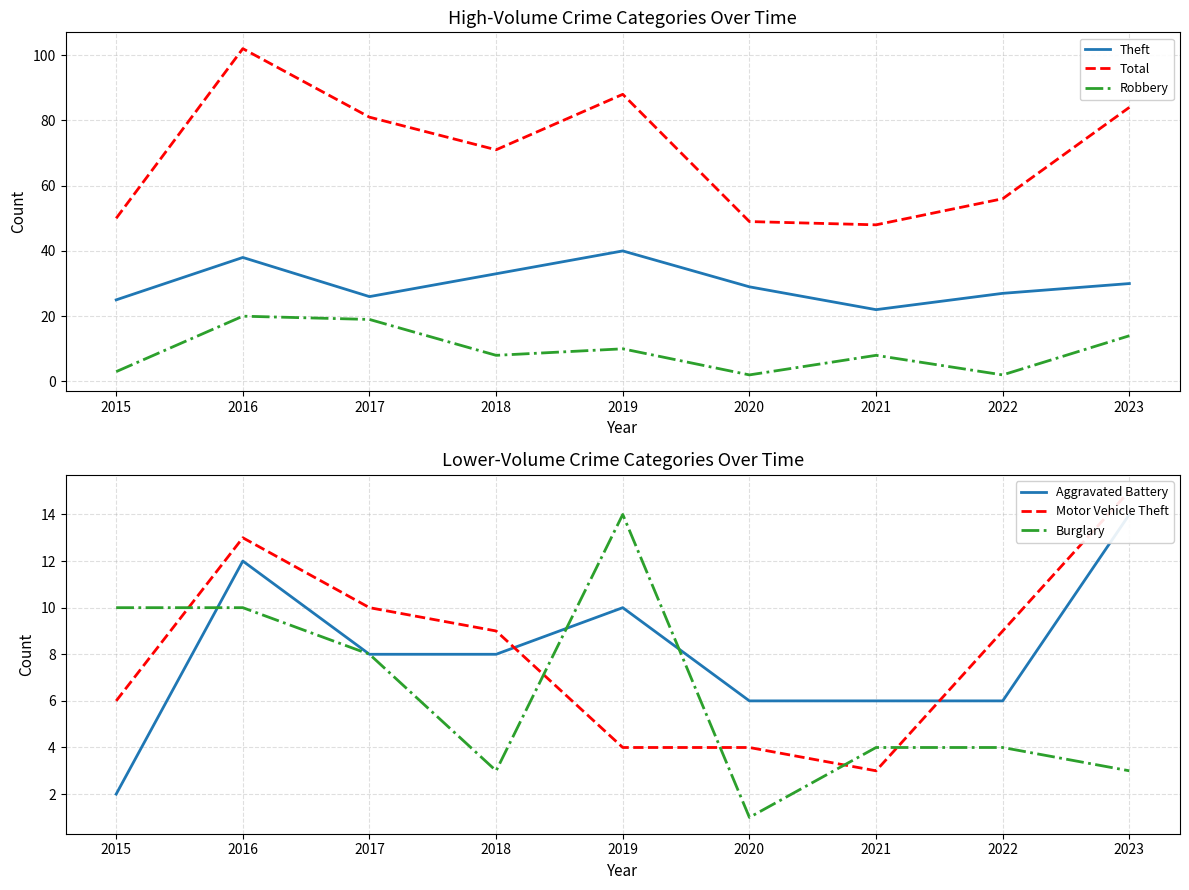

What are all the series names shown in the legend?

Theft, Total, Robbery, Aggravated Battery, Motor Vehicle Theft, Burglary